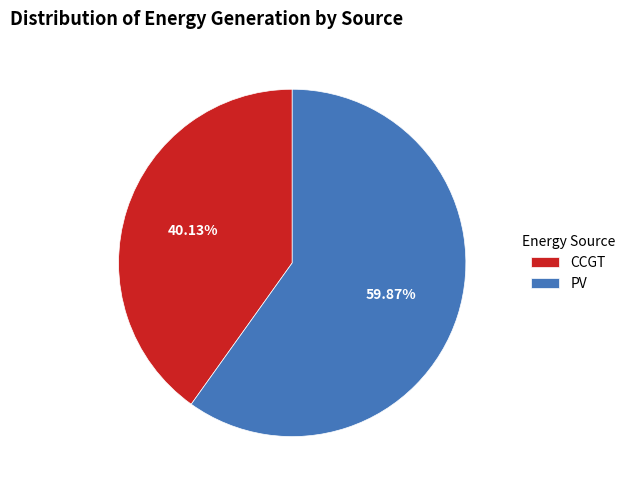

What is the smallest slice in the pie chart?

CCGT